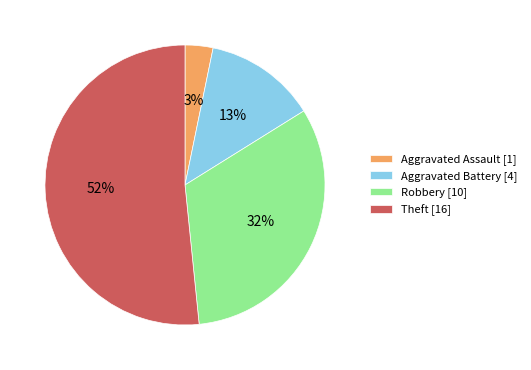

Rank the categories by value from lowest to highest.

Aggravated Assault, Aggravated Battery, Robbery, Theft